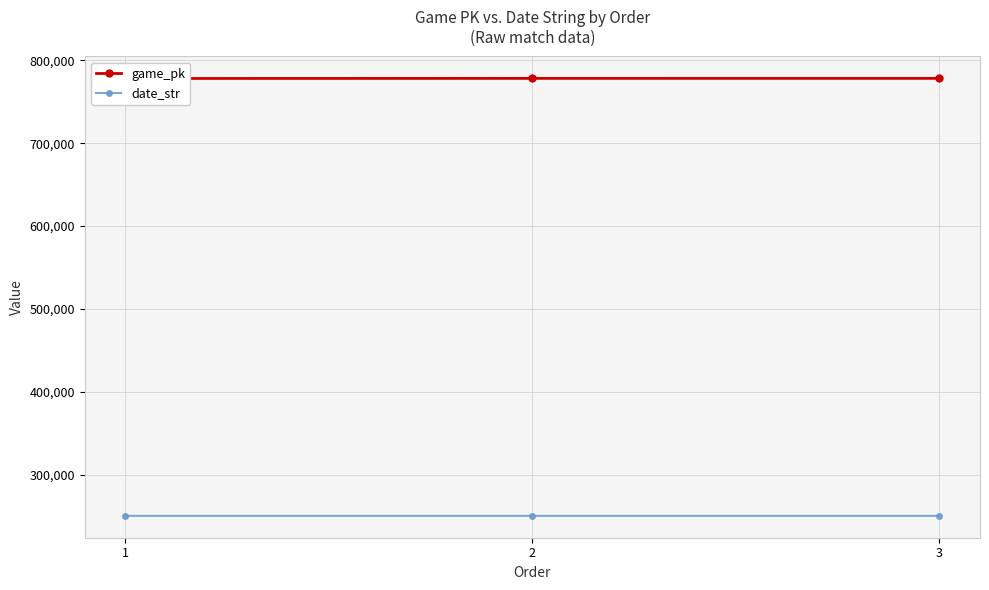

What is the average value of the game_pk series?

778266